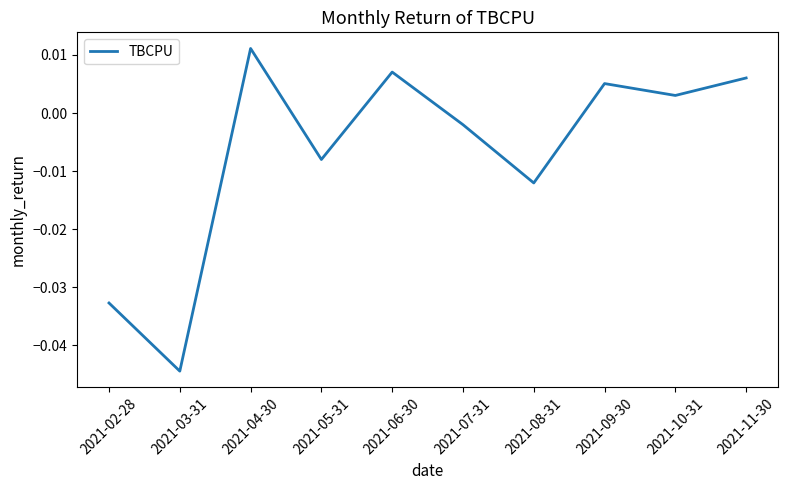

Where is the first local minimum?

2021-03-31